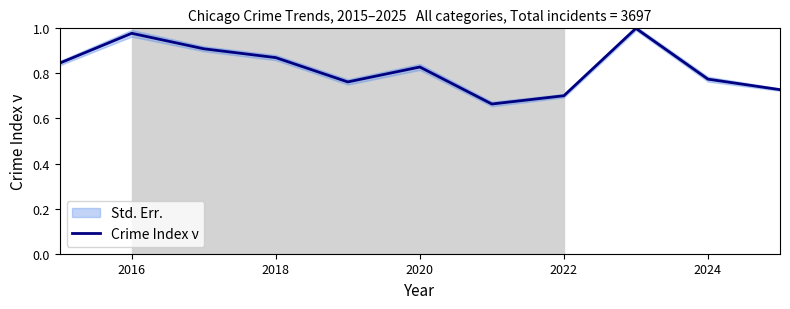

Where is the first local maximum?

2016